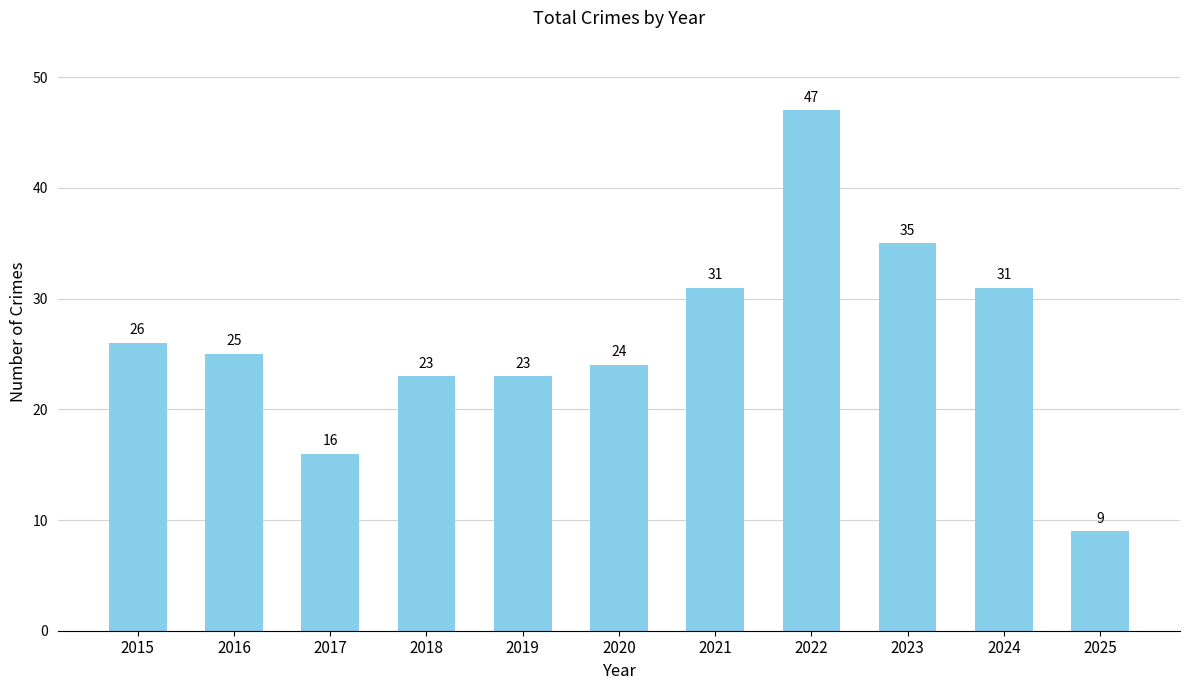

Approximately how many times larger is the value at 2017 compared to 2021?

0.5